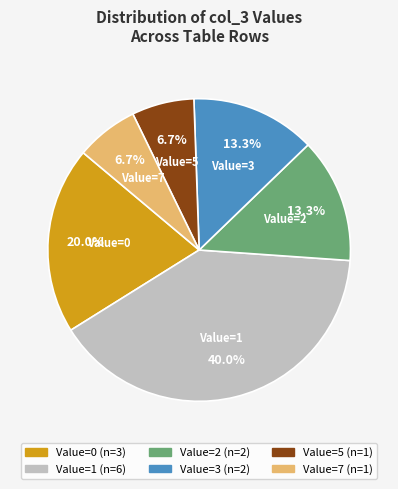

Is there a majority slice in this chart?

No